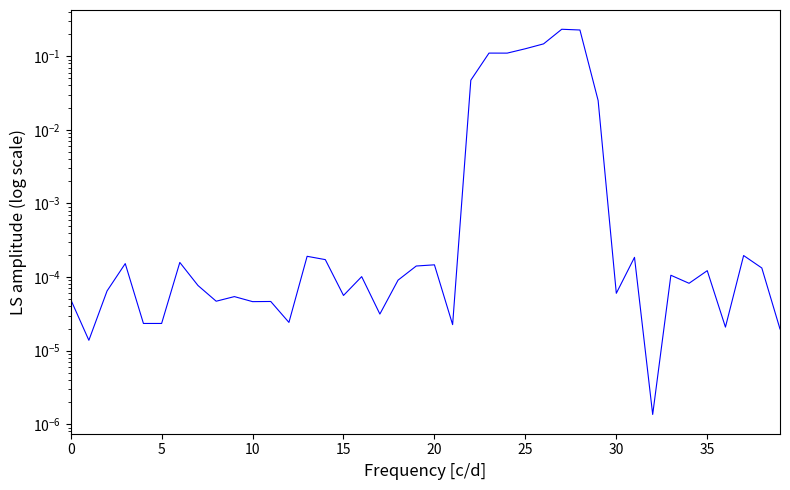

Reading left to right, extract all data points from this chart.

0.0	0.0	0.0	0.0	0.0	0.0	0.0	0.0	0.0	0.0	0.0	0.0	0.0	0.0	0.0	0.0	0.0	0.0	0.0	0.0	0.0	0.0	0.0	0.1	0.1	0.1	0.1	0.2	0.2	0.0	0.0	0.0	0.0	0.0	0.0	0.0	0.0	0.0	0.0	0.0